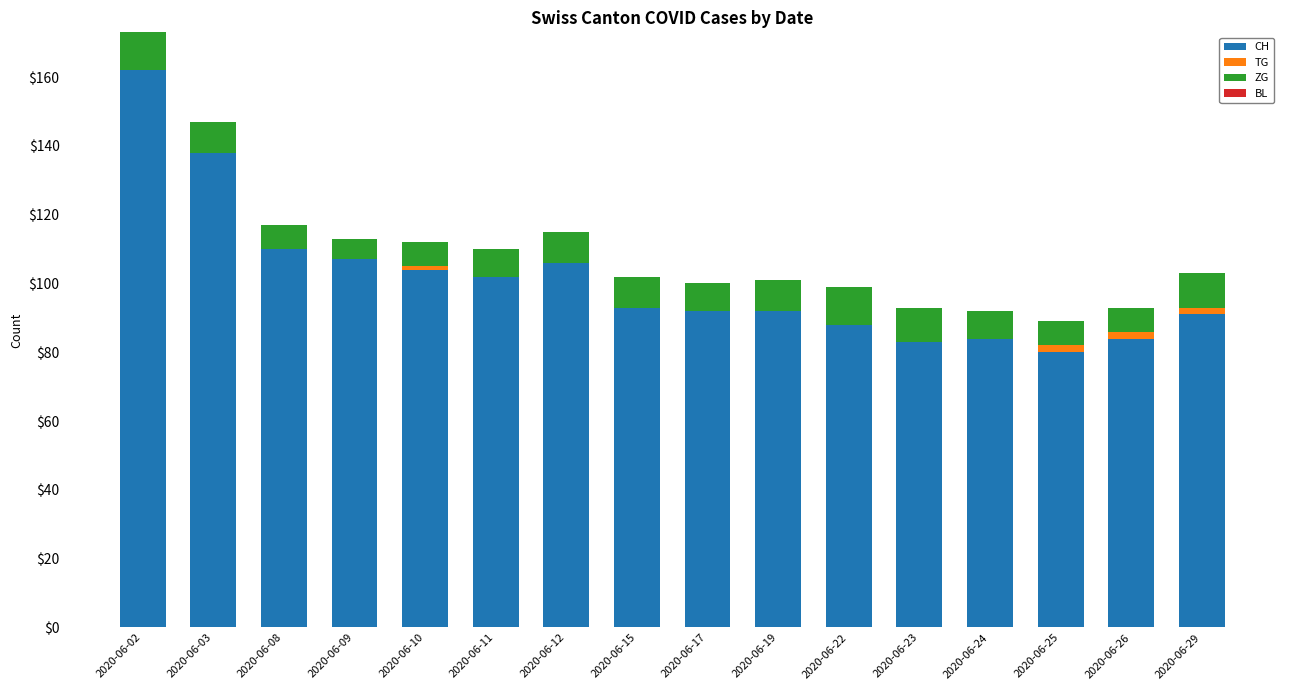

The value of CH at 2020-06-17 is 52. True or false?

False